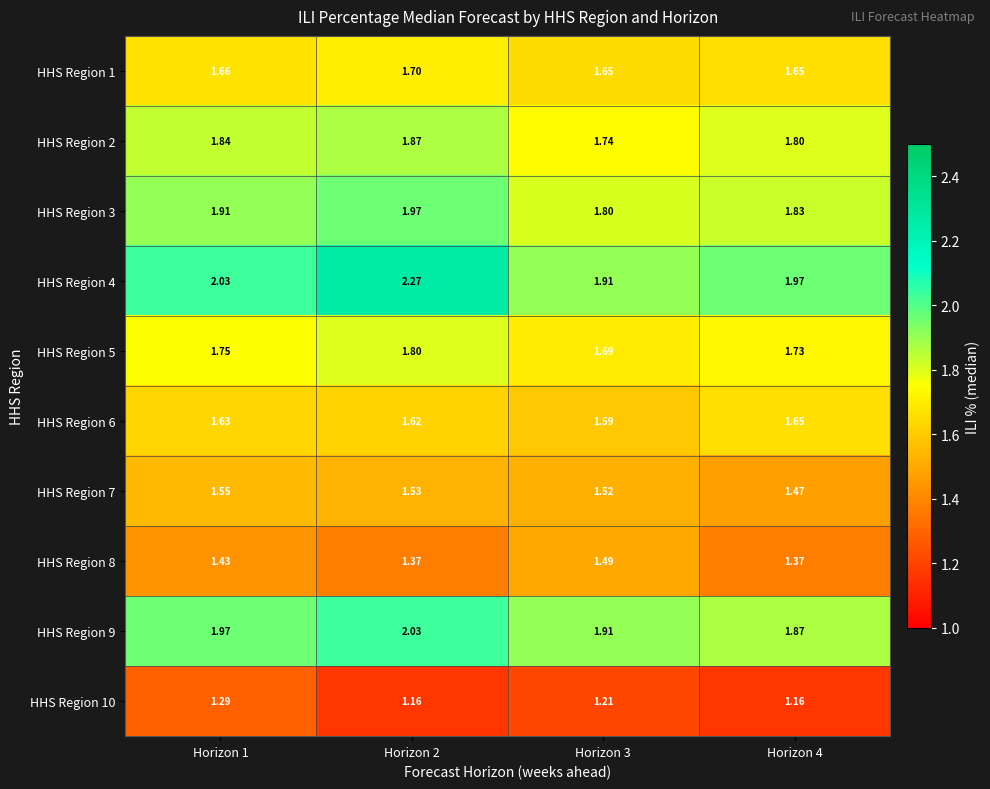

What is the difference between the highest and lowest values at Horizon 3?

0.7